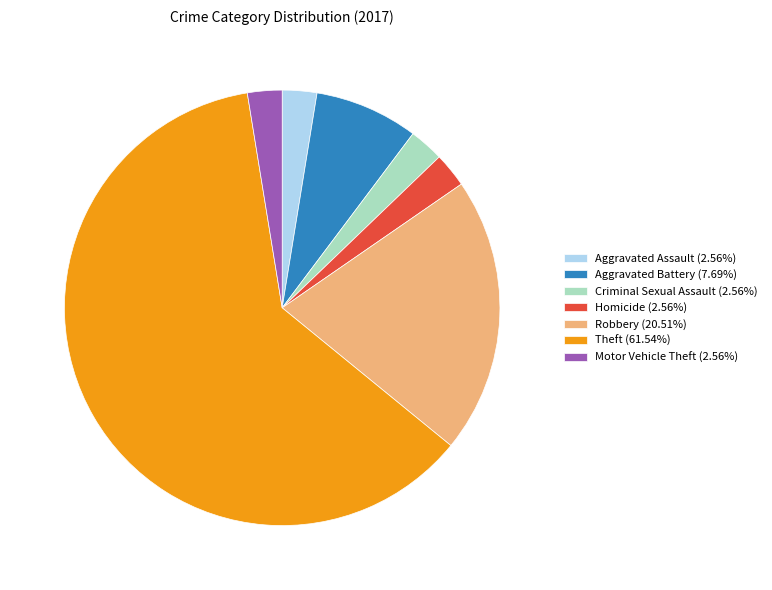

Is the sum of Aggravated Battery (7.69%) and Homicide (2.56%) greater than half?

No